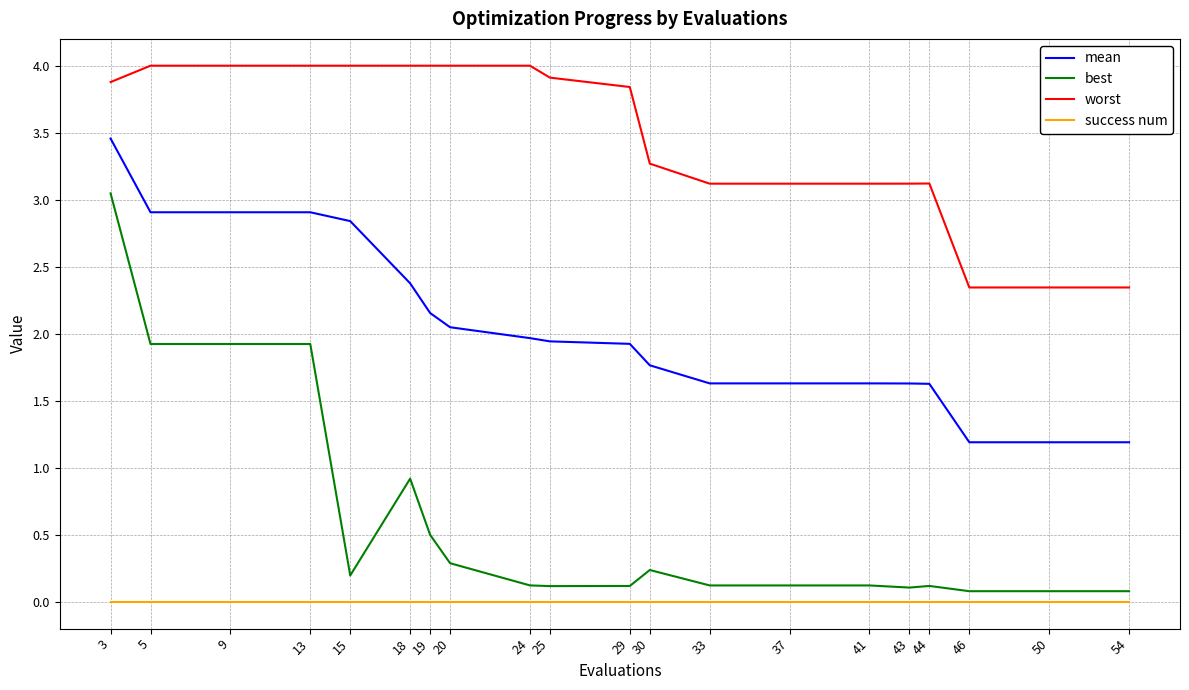

Where does the worst series first go above 3?

3